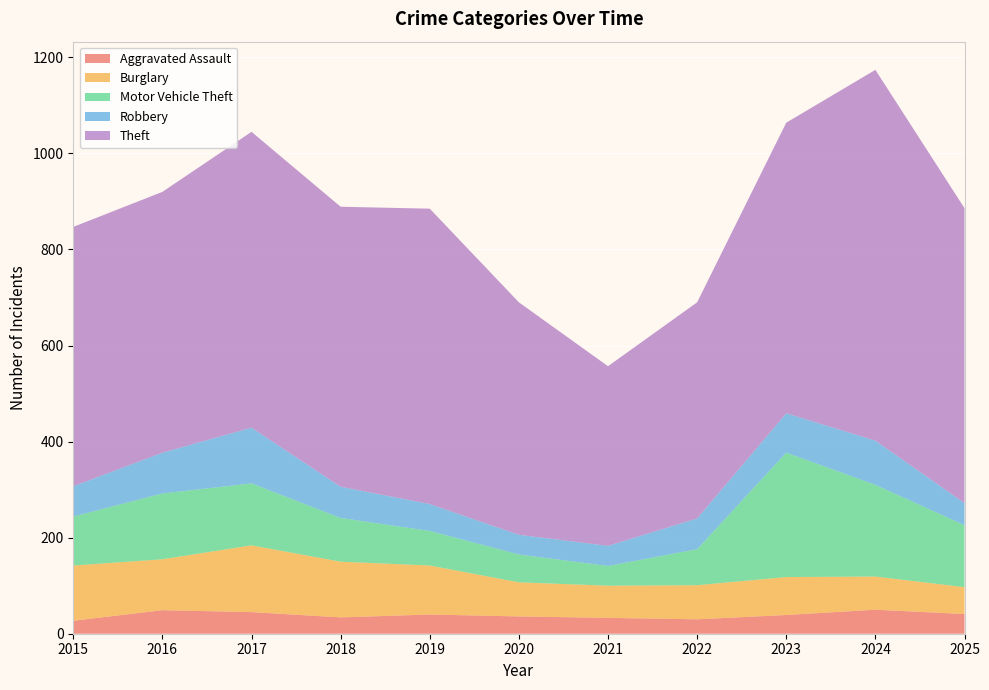

Reading left to right, list all the values displayed in this chart.

Aggravated Assault: 2015=27	2016=49	2017=45	2018=34	2019=40	2020=36	2021=33	2022=30	2023=39	2024=50	2025=41
Burglary: 2015=115	2016=106	2017=139	2018=116	2019=102	2020=71	2021=67	2022=71	2023=79	2024=69	2025=56
Motor Vehicle Theft: 2015=102	2016=137	2017=129	2018=91	2019=72	2020=58	2021=41	2022=75	2023=259	2024=191	2025=129
Robbery: 2015=63	2016=85	2017=116	2018=65	2019=56	2020=41	2021=42	2022=64	2023=82	2024=92	2025=46
Theft: 2015=540	2016=543	2017=616	2018=583	2019=615	2020=484	2021=374	2022=450	2023=605	2024=772	2025=614